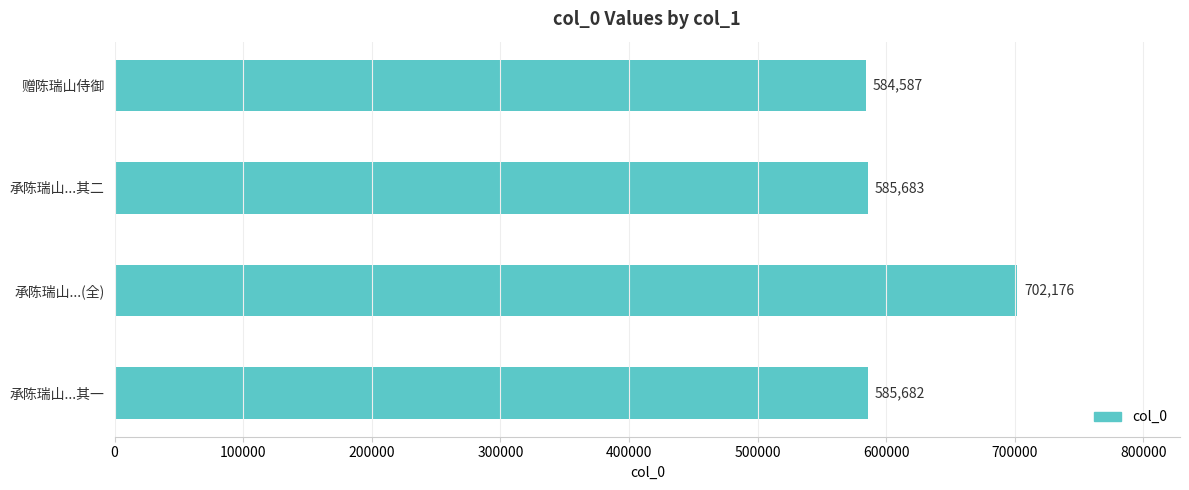

What is the change in value from 赠陈瑞山侍御 to 承陈瑞山...其二?

+1096